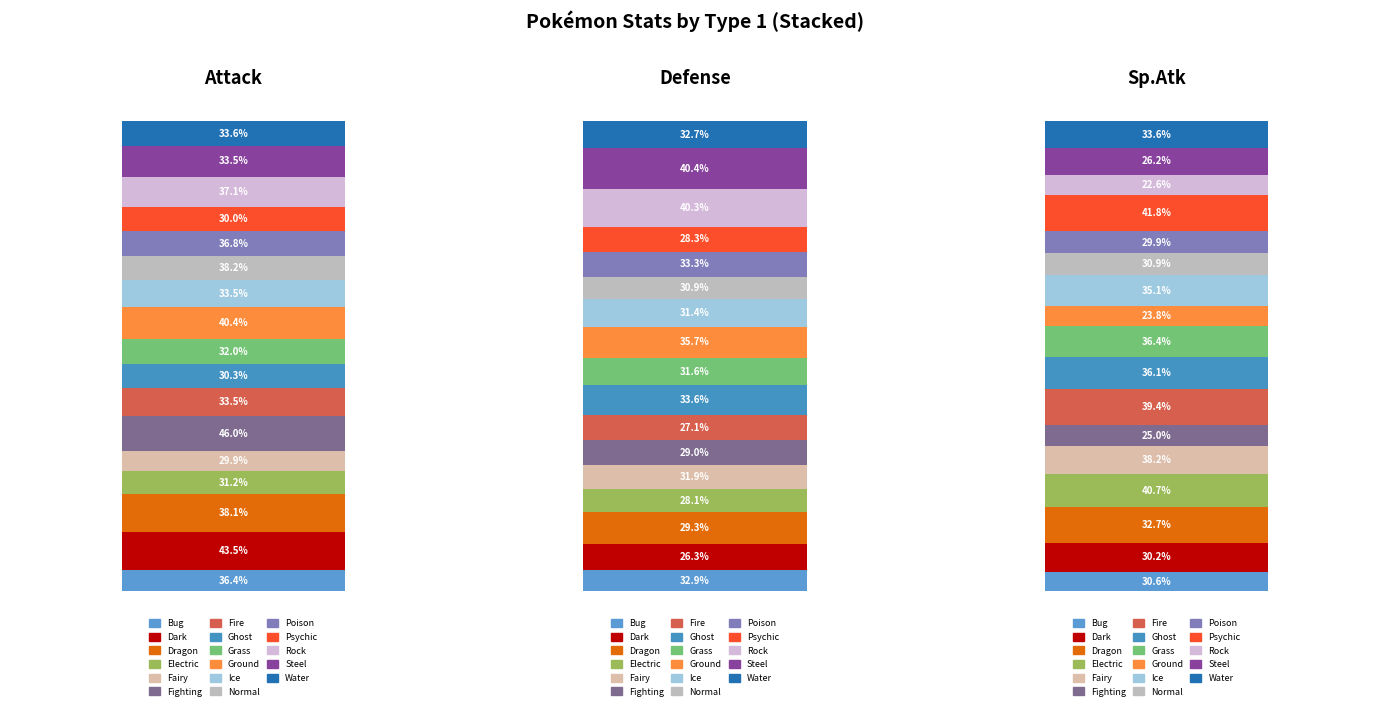

Which category has the highest value in the Defense series?

Steel